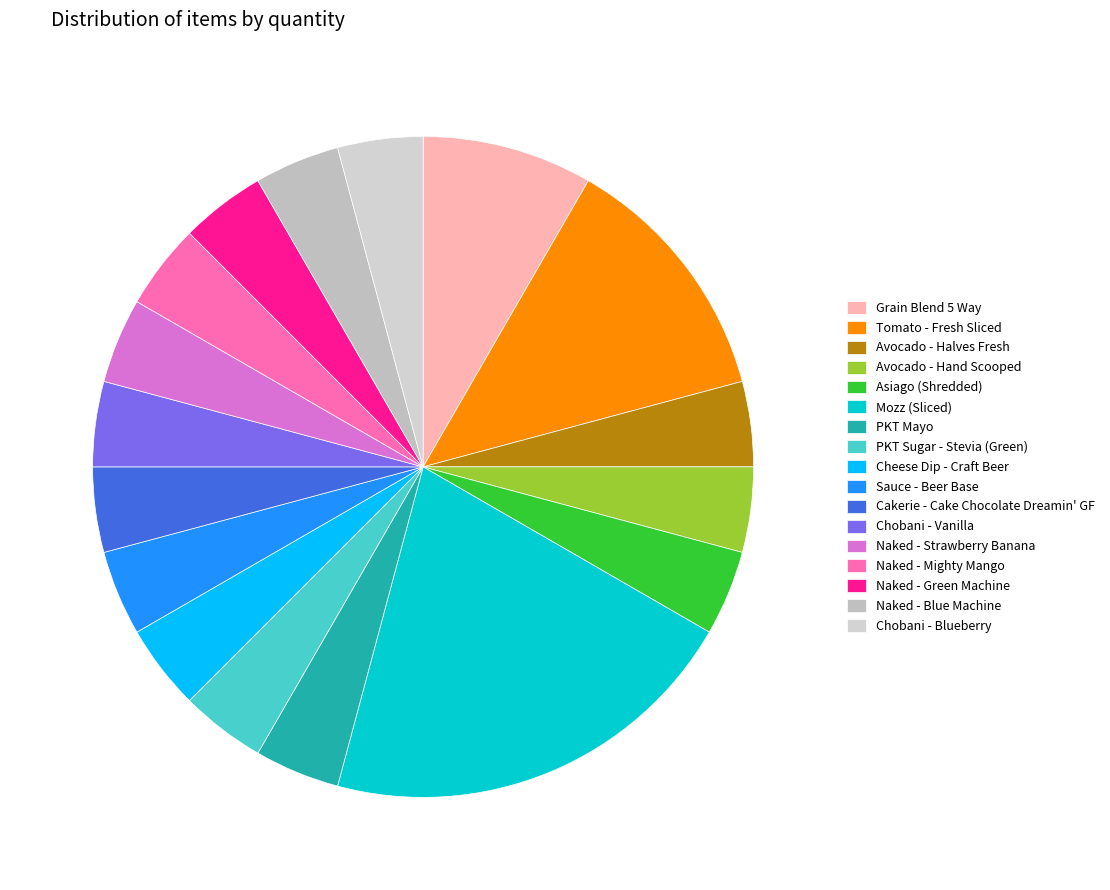

True or false: Chobani - Vanilla accounts for 10% of the total.

False